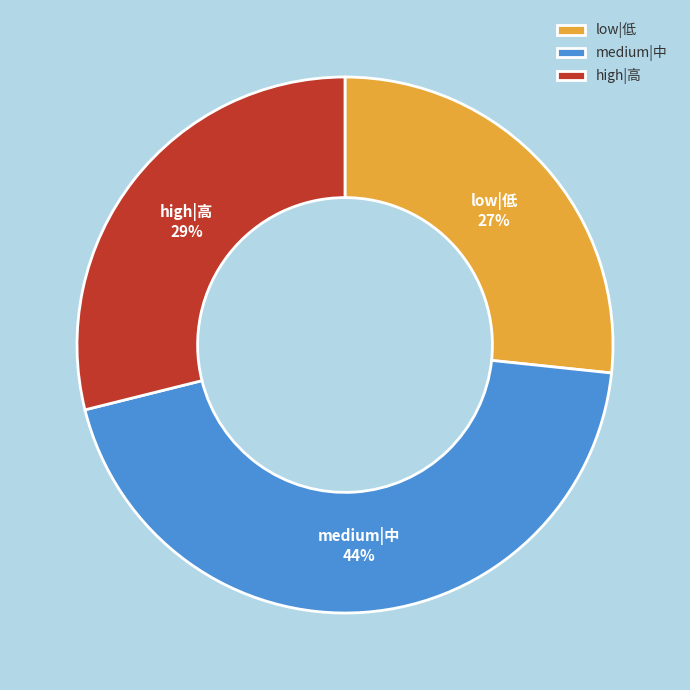

Rank the categories by value from lowest to highest.

low|低, high|高, medium|中